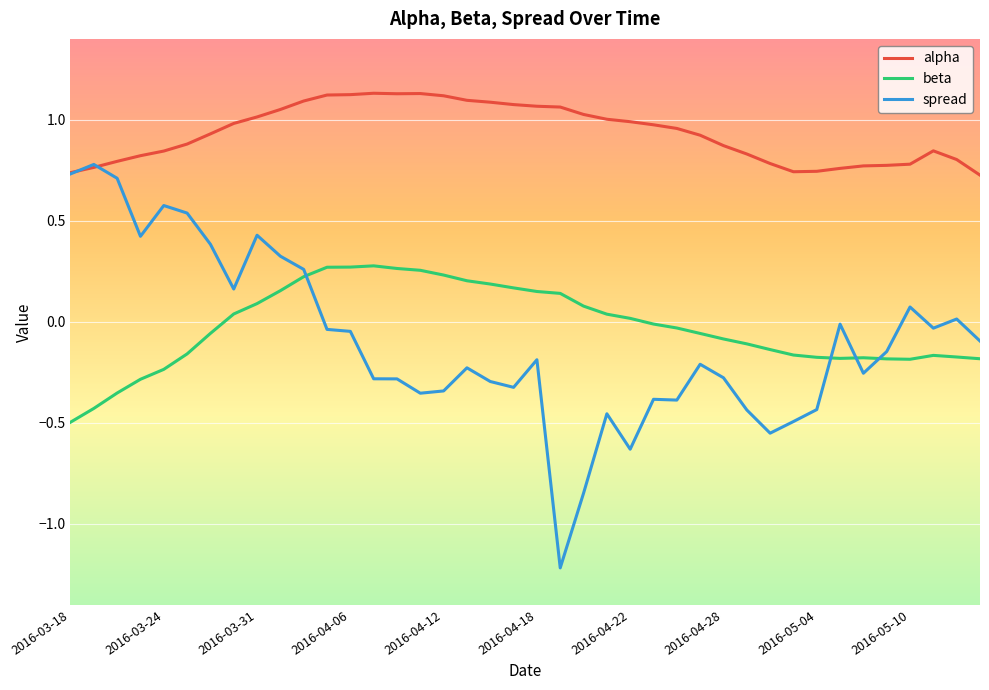

True or false: beta and alpha intersect in this chart.

False